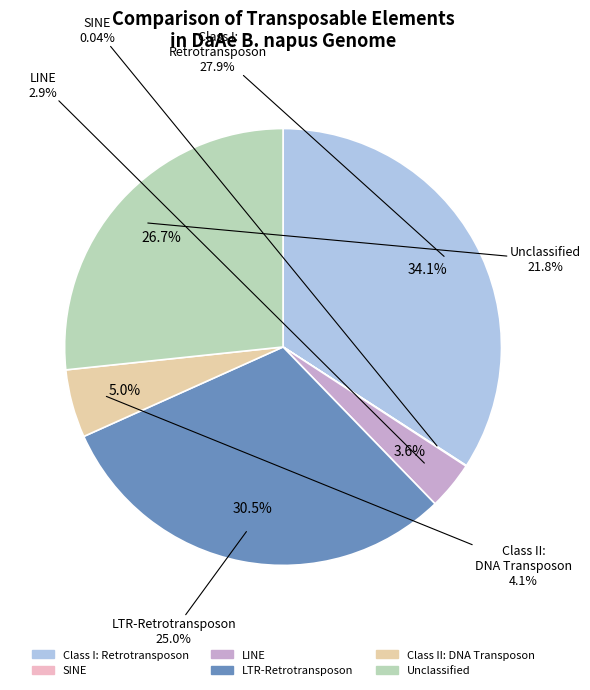

What percentage is NOT represented by Class II: DNA Transposon?

95.0%